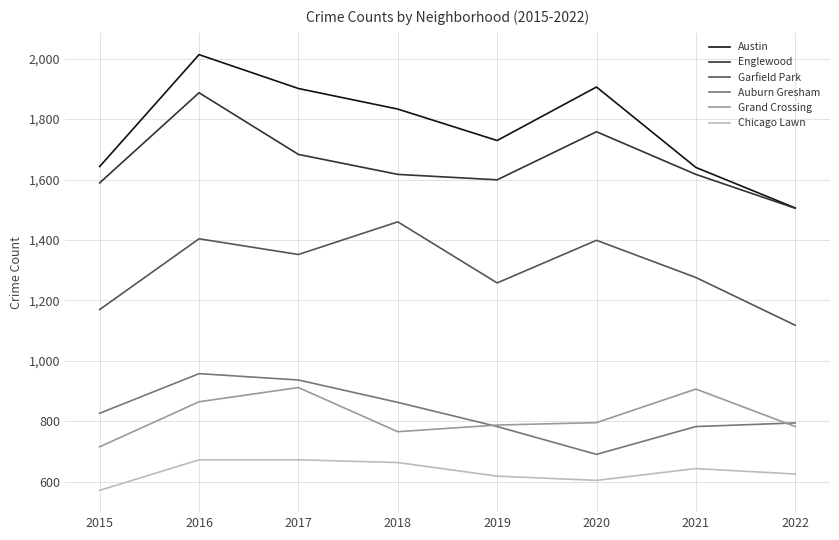

True or false: Englewood has a value of 1887 at 2016.

True